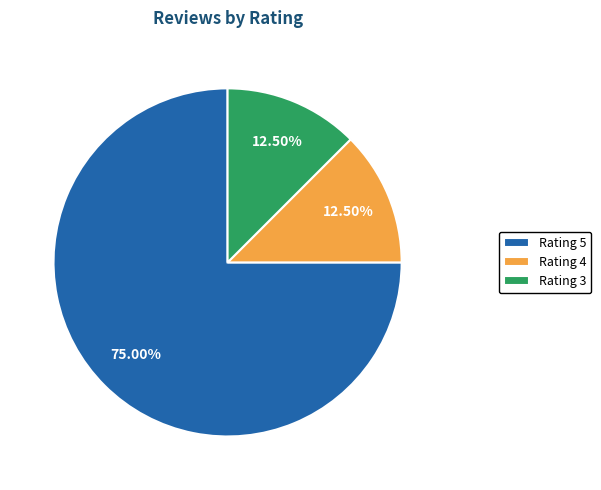

What is the ratio of the value at Rating 4 to the value at Rating 3?

1.0